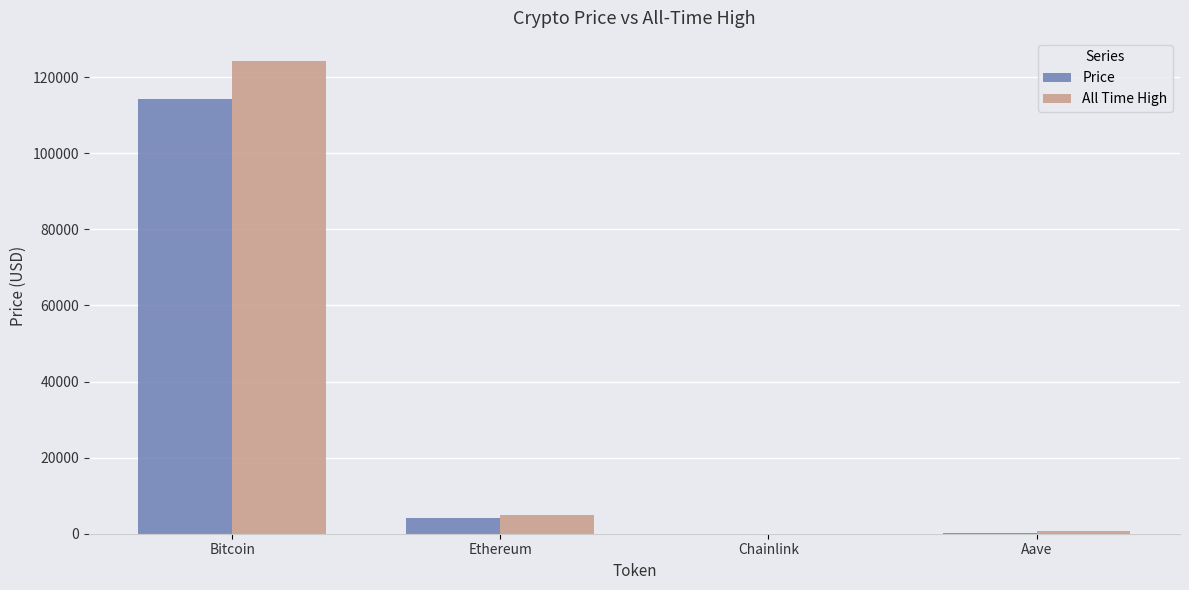

What is the average value of the Price series?

29663.7